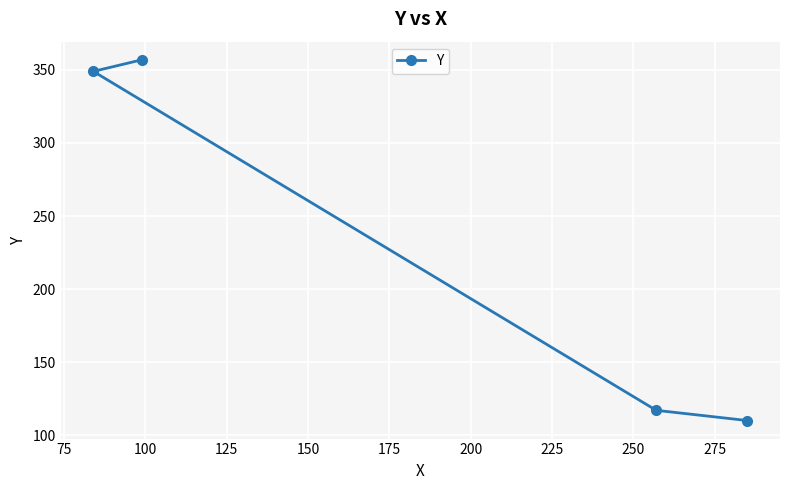

What is the value of the 4th point from the left?

110